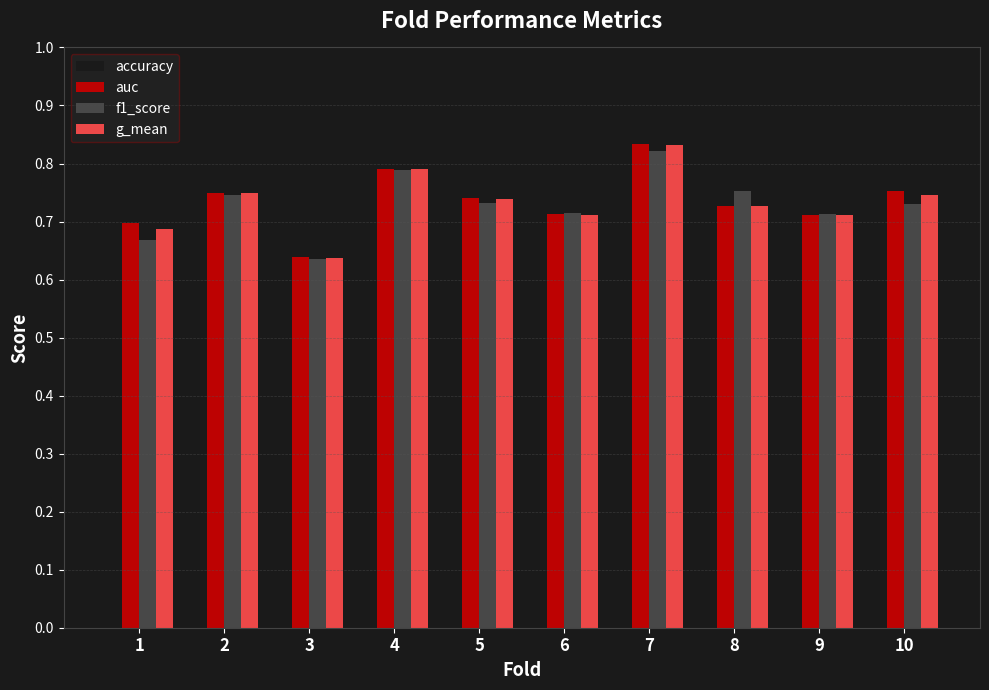

At which category does the chart reach its minimum across all series?

3